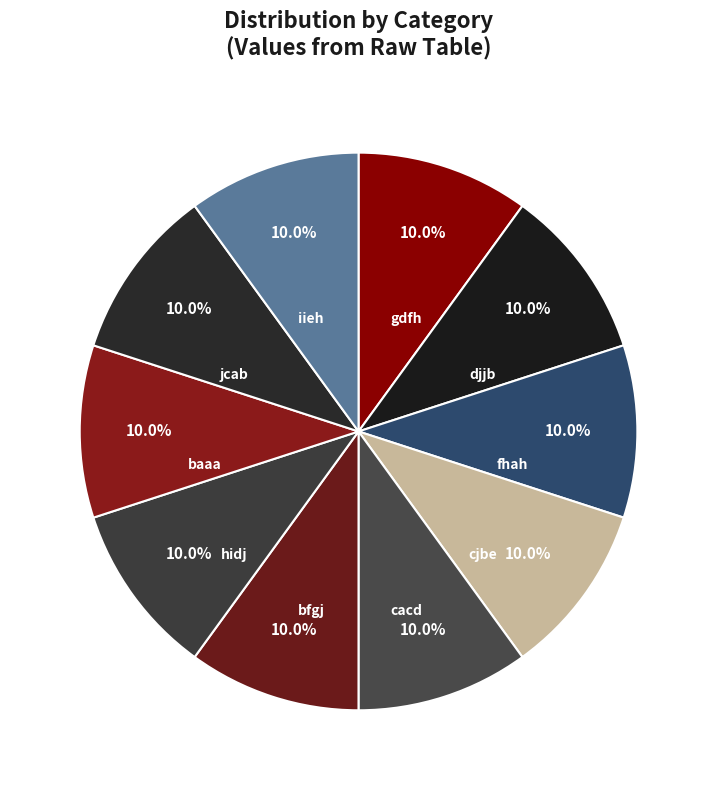

What percentage do baaa and cjbe together represent?

20.0%